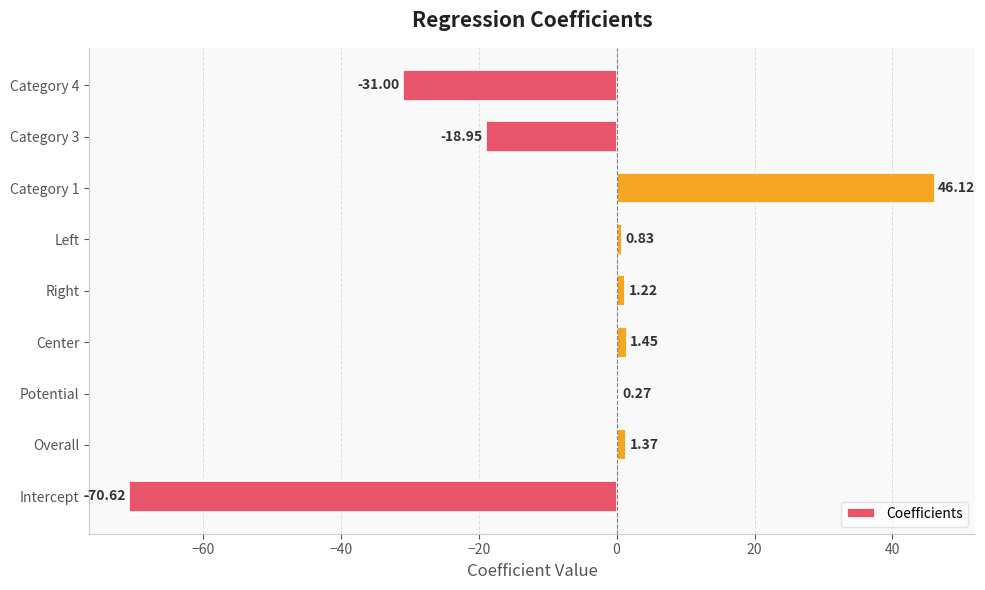

How many data points are above 0?

6